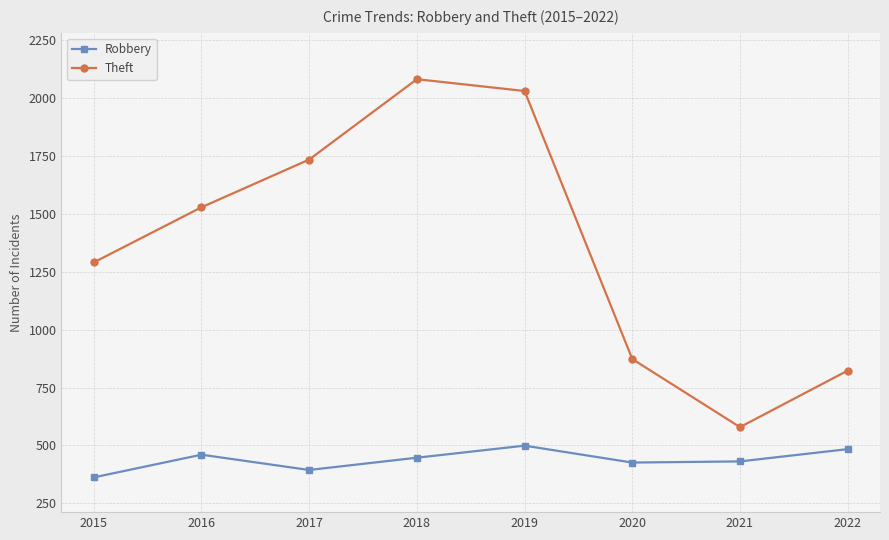

What is the sum of all Robbery values?

3503